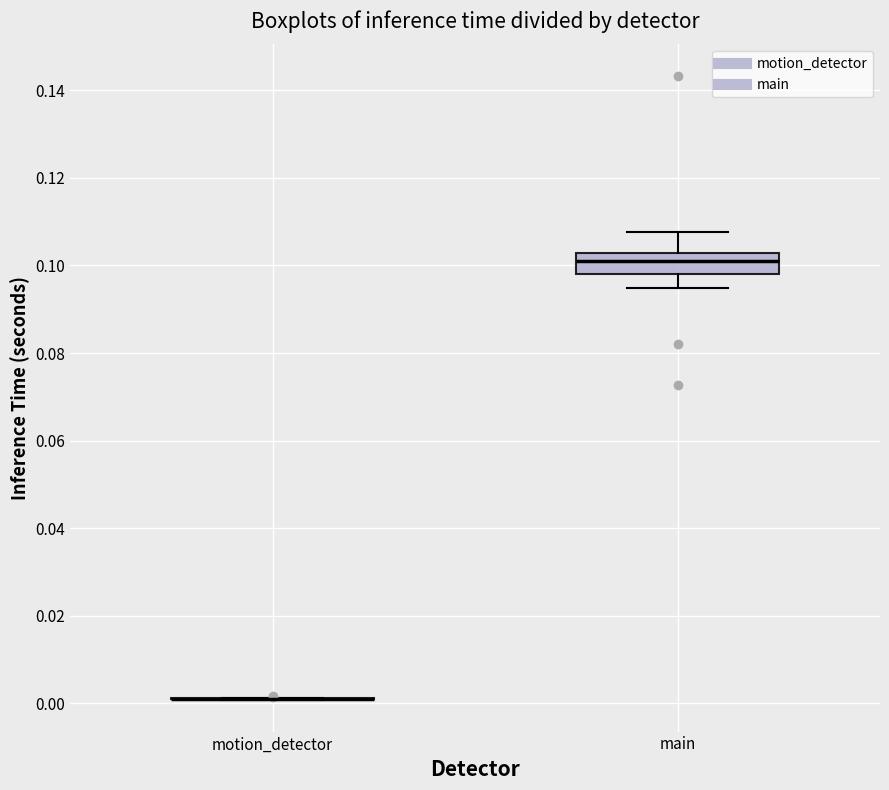

Reading left to right, transcribe this box plot: for each box, give where its median line is, the range the box spans, and where its two whiskers end, as read against the y-axis. The values are not printed on the chart, so give them approximately, as read against the axis.

motion_detector: box collapsed to a line at 0.000, whiskers 0.000 to 0.002
main: median 0.100, box 0.098 to 0.102, whiskers 0.094 to 0.108